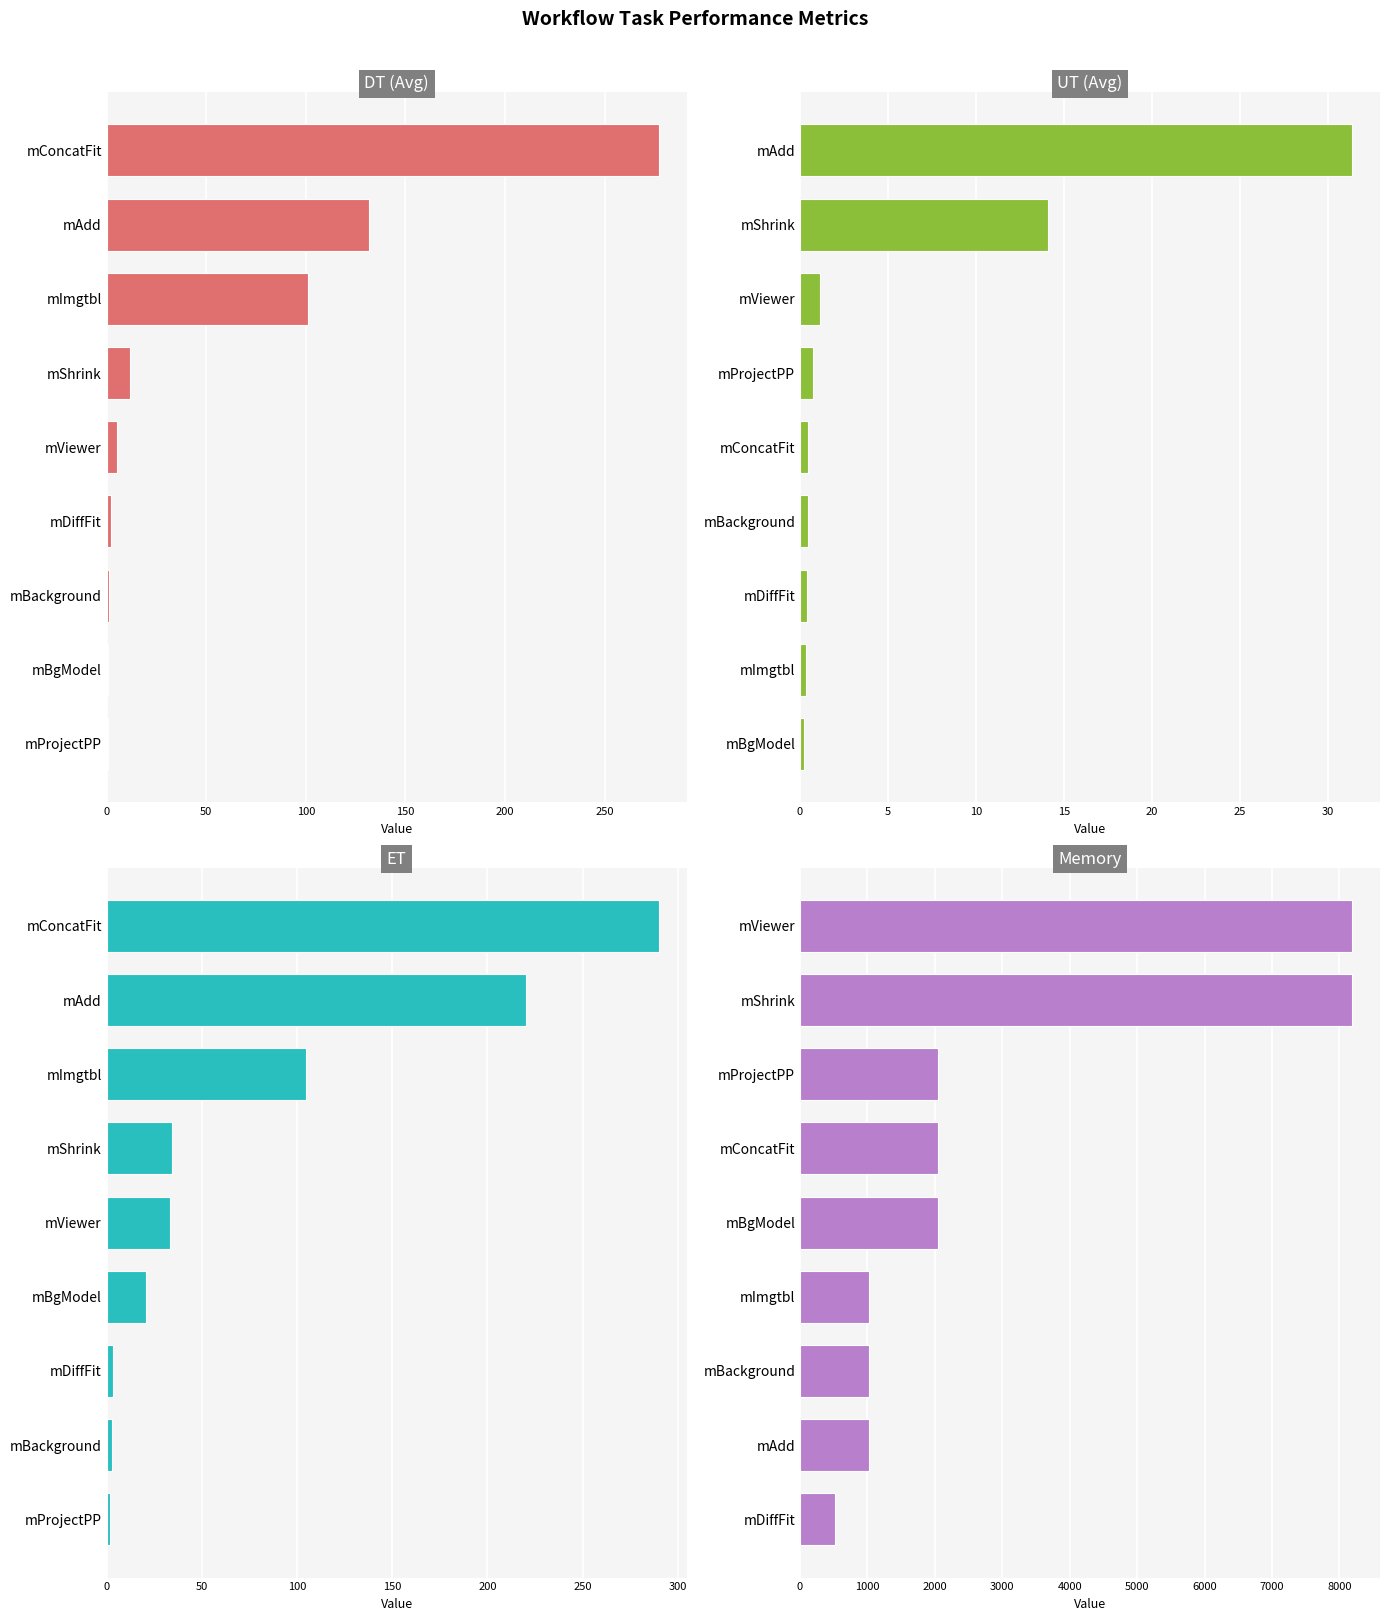

Which series has the largest range (max minus min)?

Memory